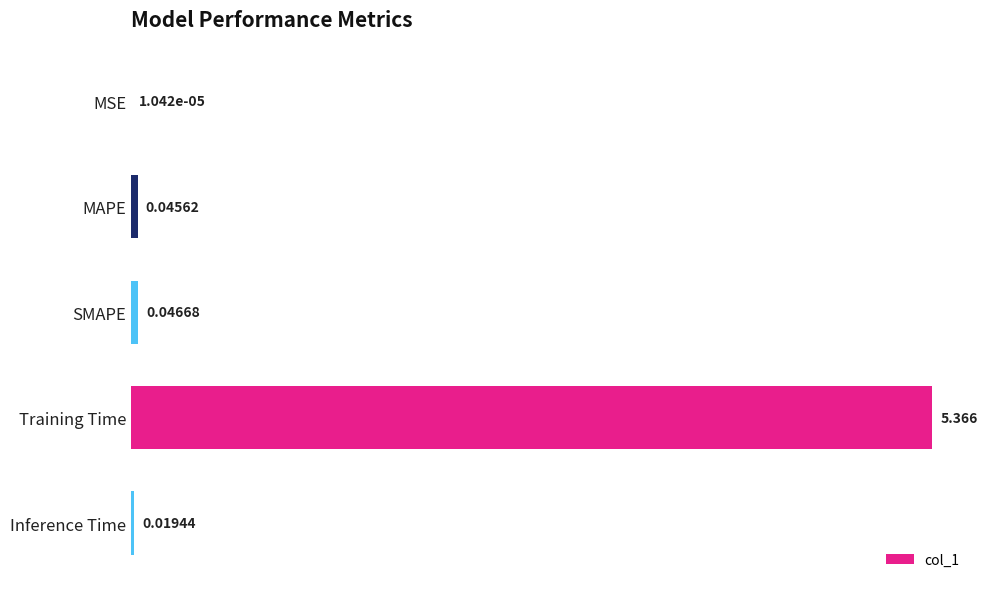

Which label corresponds to the largest value in the chart?

Training Time